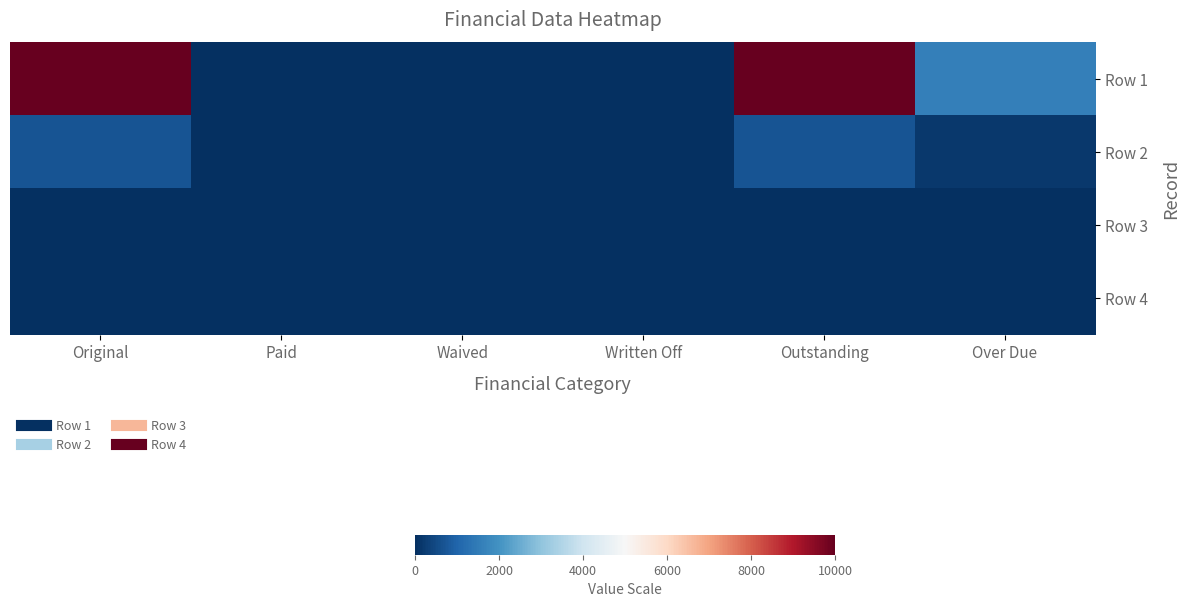

What is the difference between the highest and lowest values at Original?

10000.0